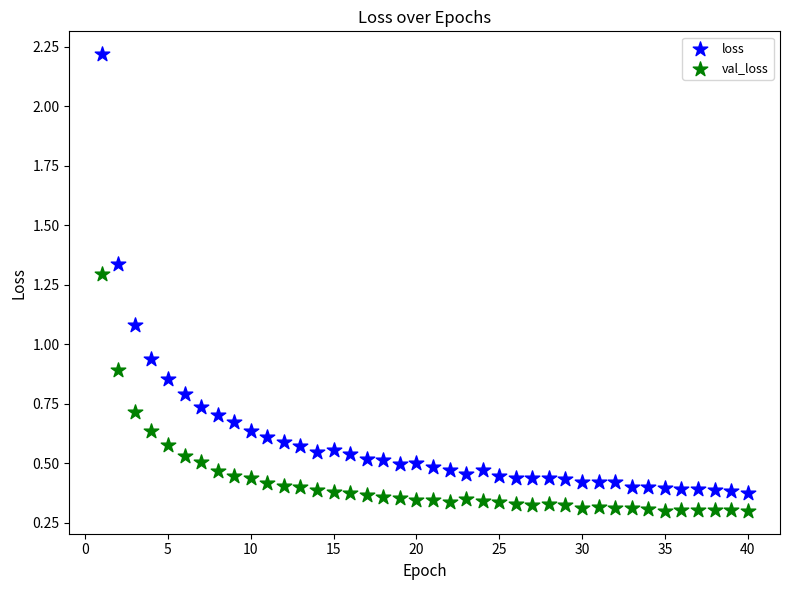

Across all data points, what is the range of Y values (max minus min)?

1.9